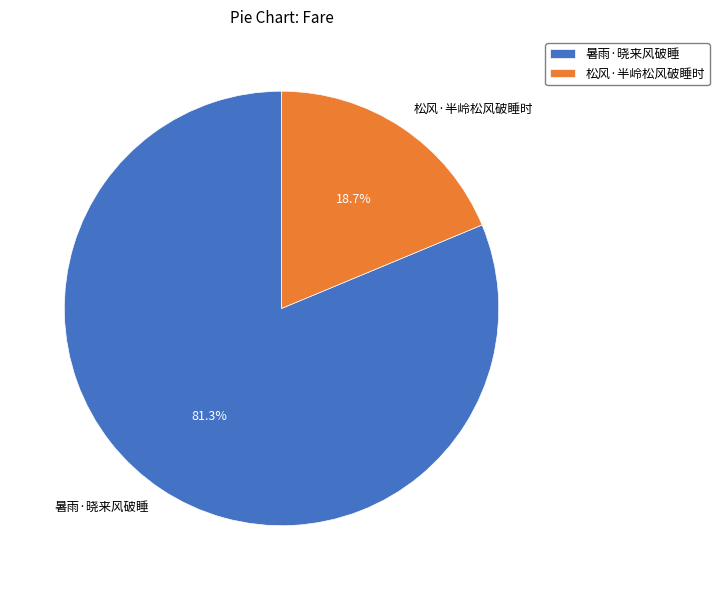

How many slices are in this pie chart?

2